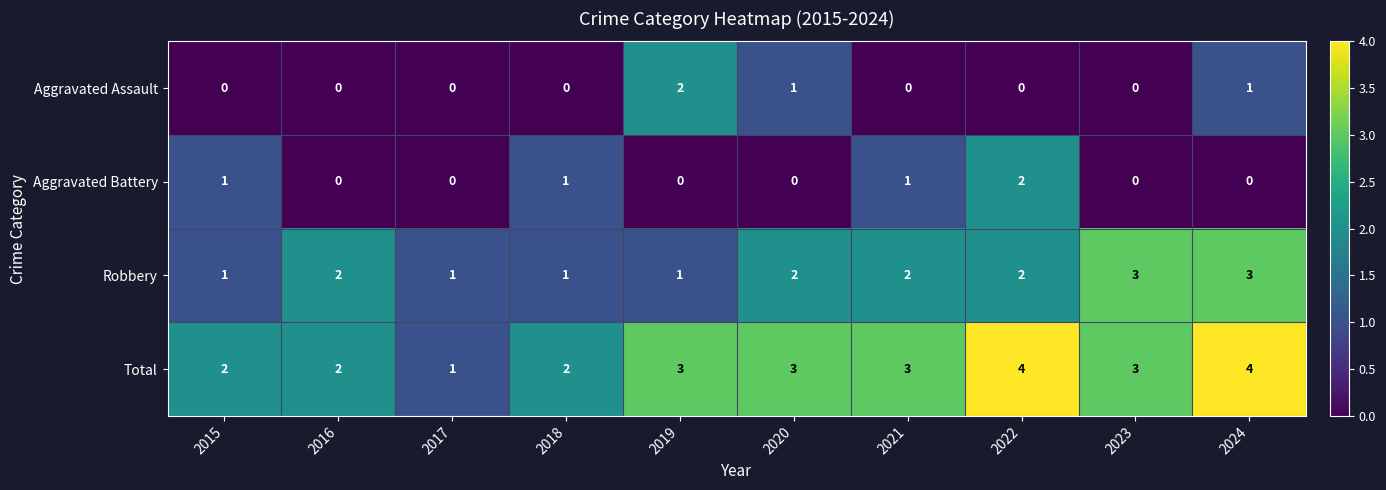

Which series has the largest range (max minus min)?

Total